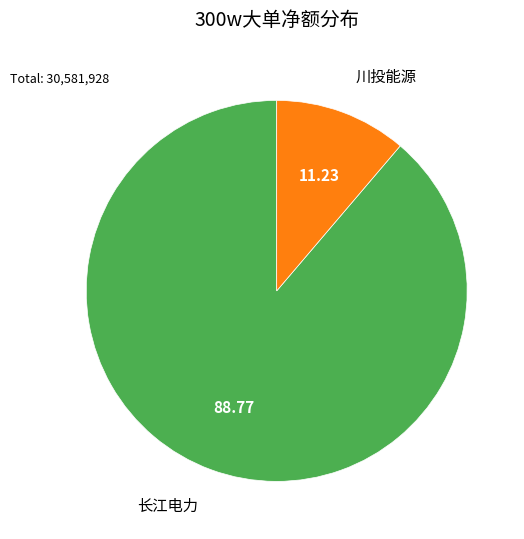

What is the smallest slice in the pie chart?

川投能源